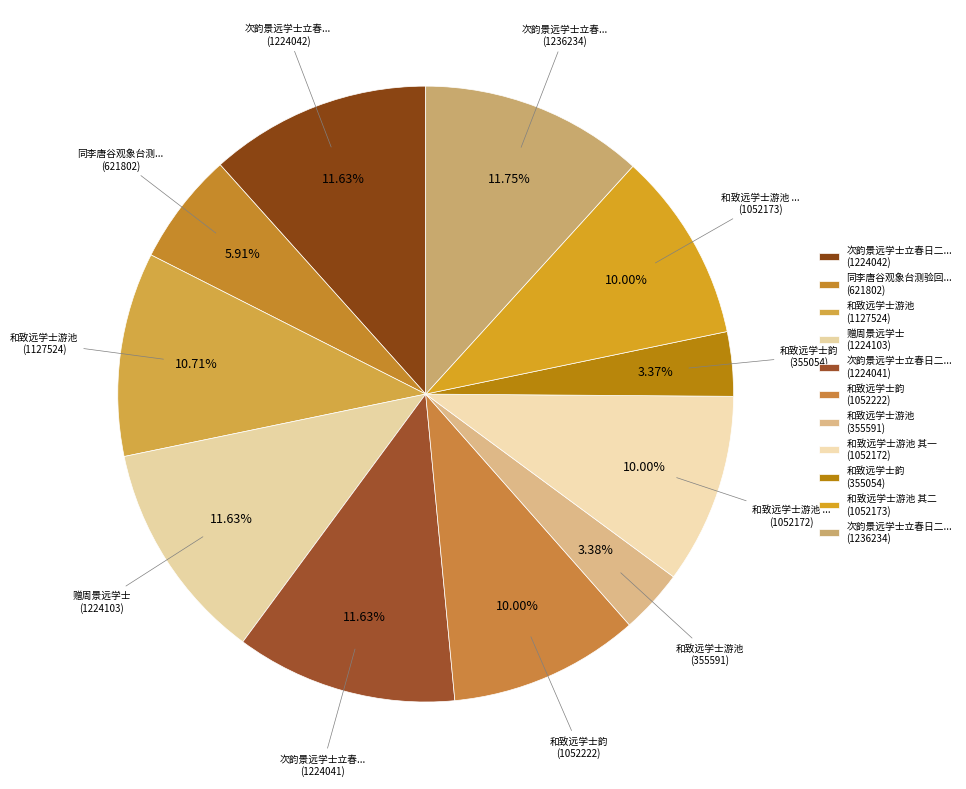

To the nearest percent, what is the difference between the largest and smallest slice percentages?

8%